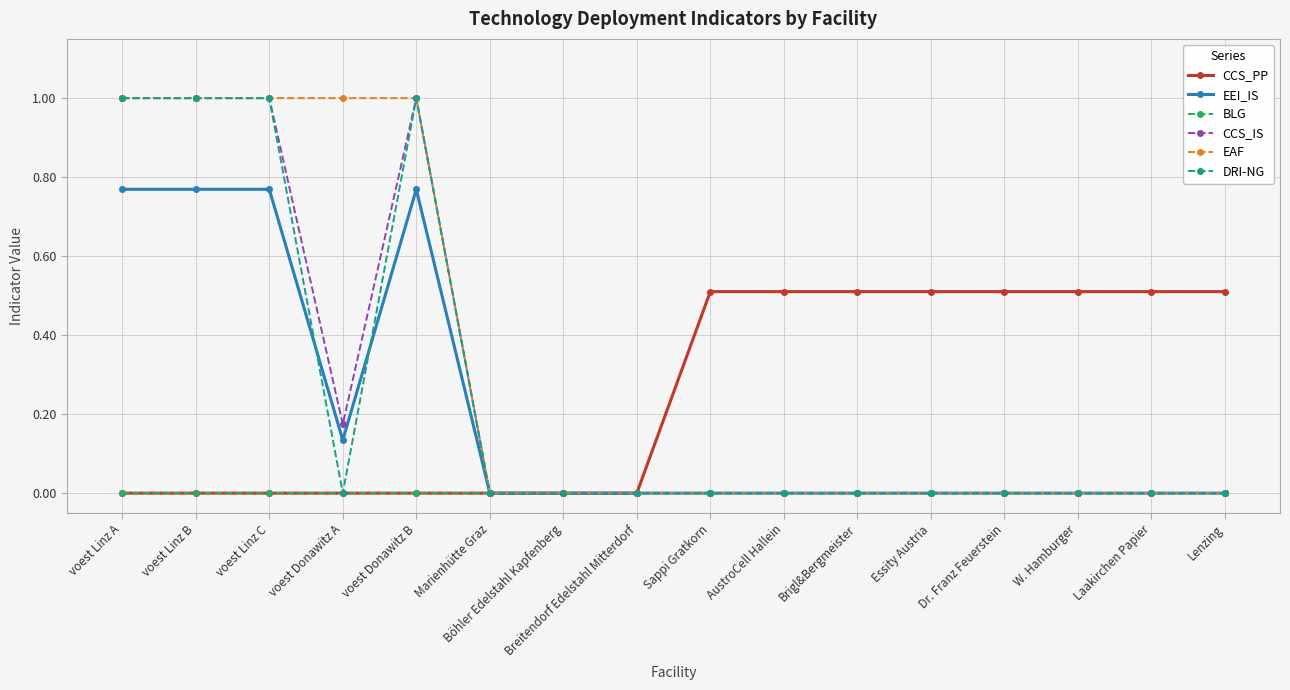

True or false: CCS_IS has more than 0 points higher than both neighbors.

True